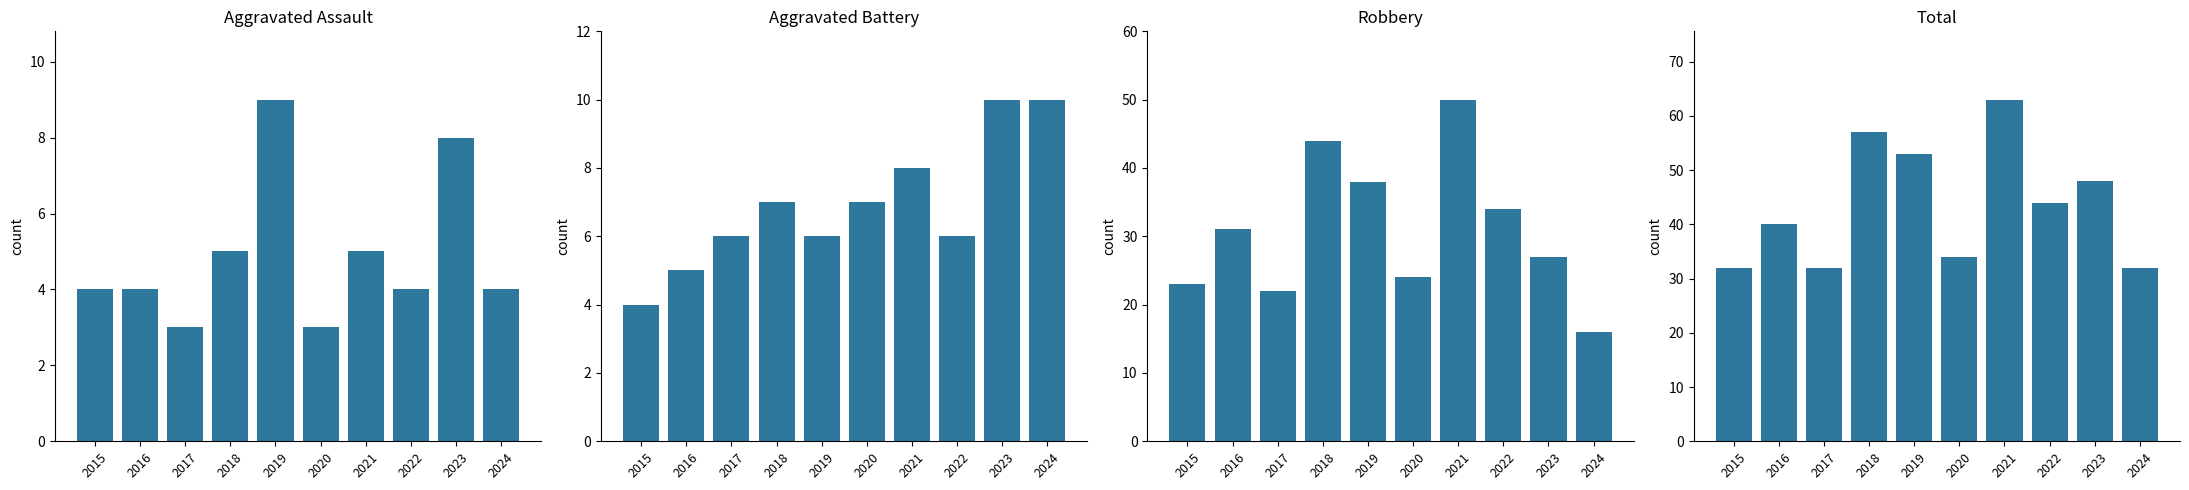

What is the sum of the Robbery values at 2020 and 2017?

46